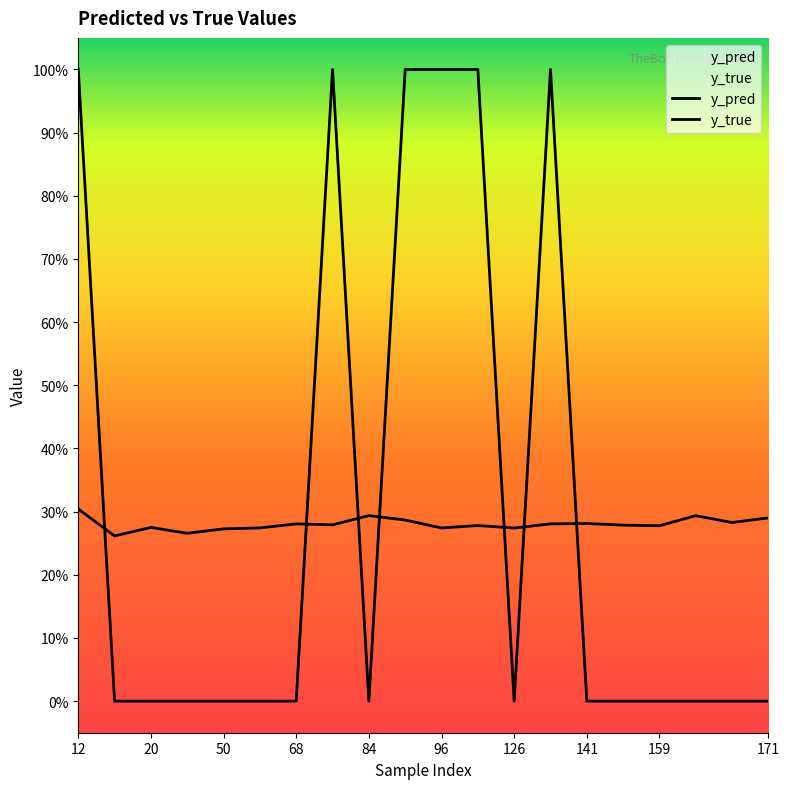

At which label is y_true closest to 0?

15